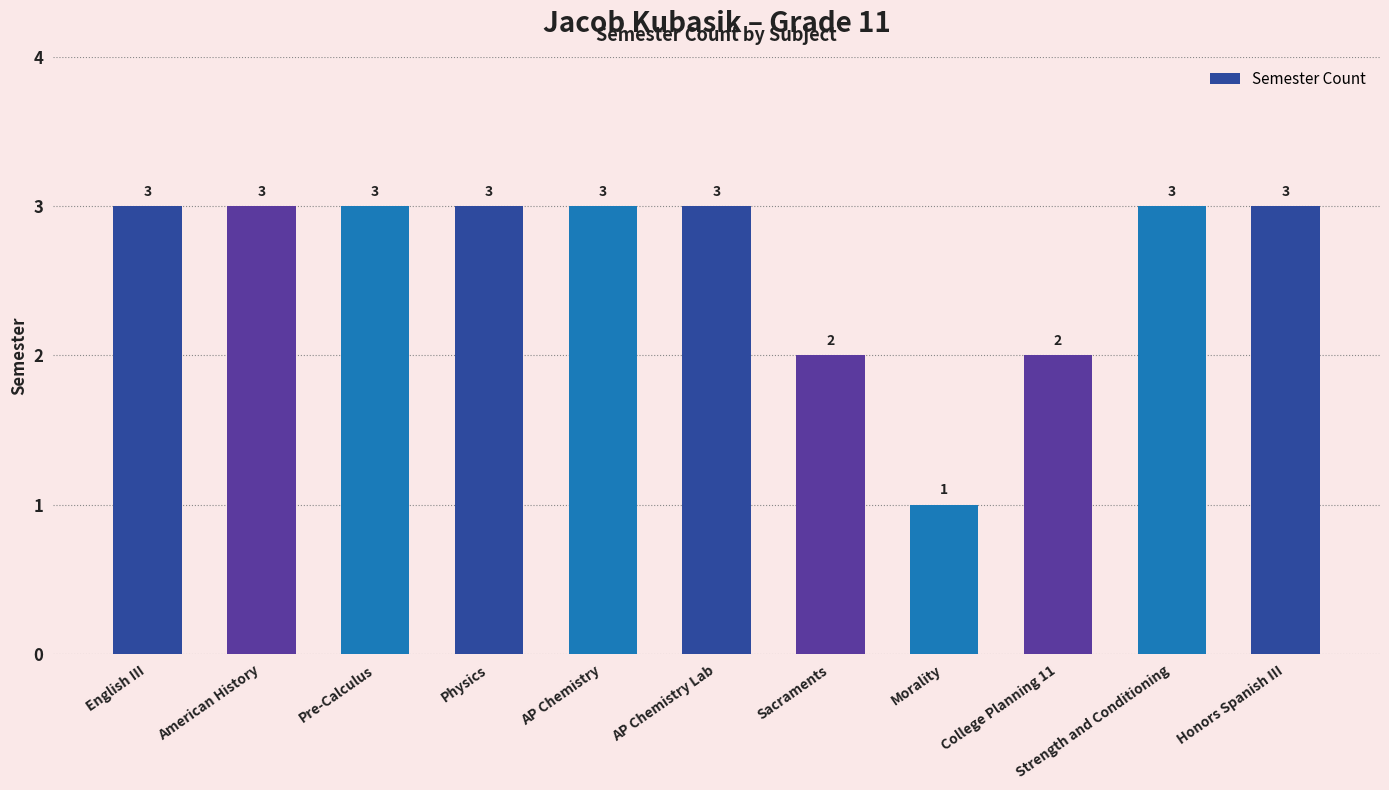

Count the values in the range 2 to 3.

10